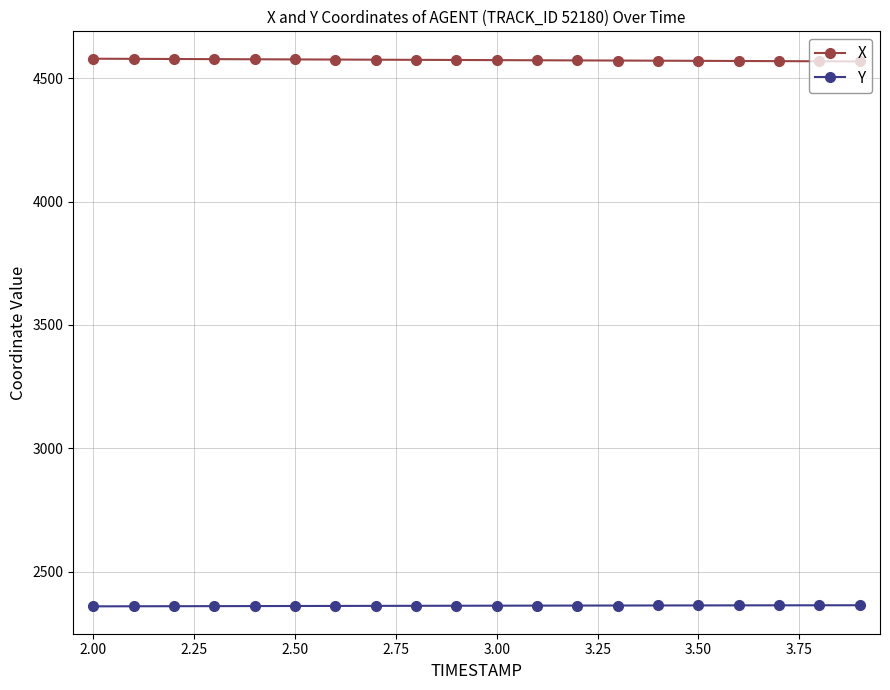

Does the chart have visible grid lines?

Yes